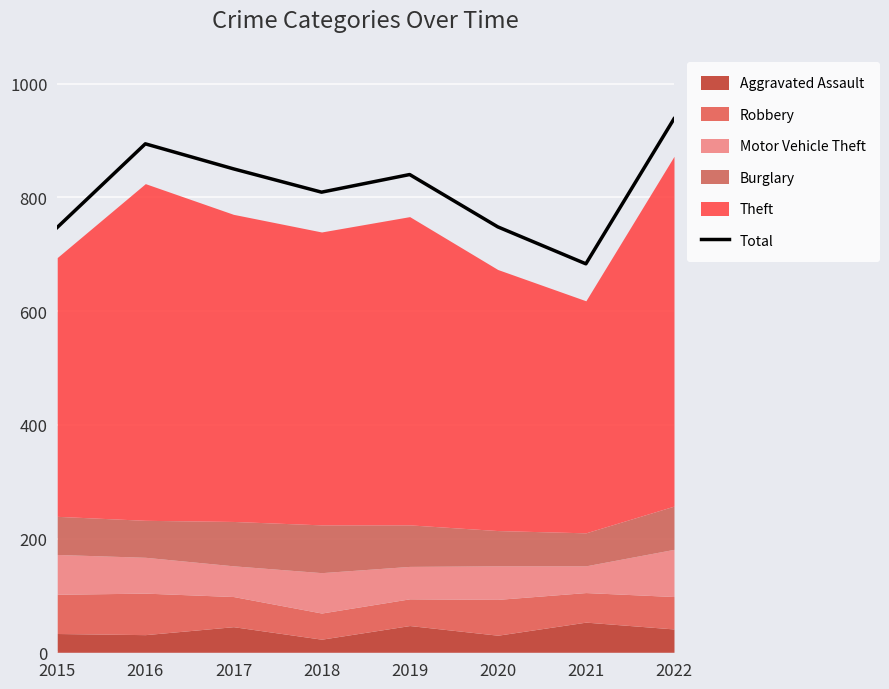

Does the chart display data point markers on the line(s)?

No